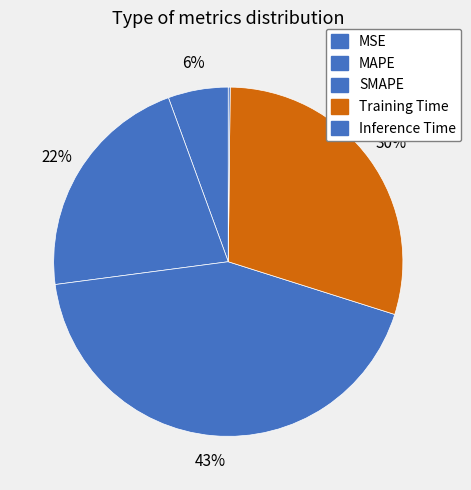

Does any single category account for the majority?

No